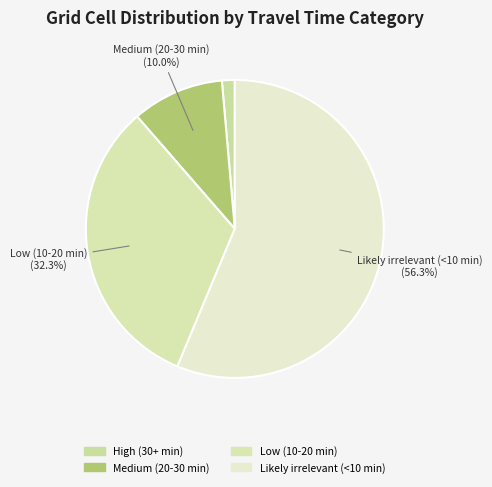

Does any single category account for the majority?

Yes